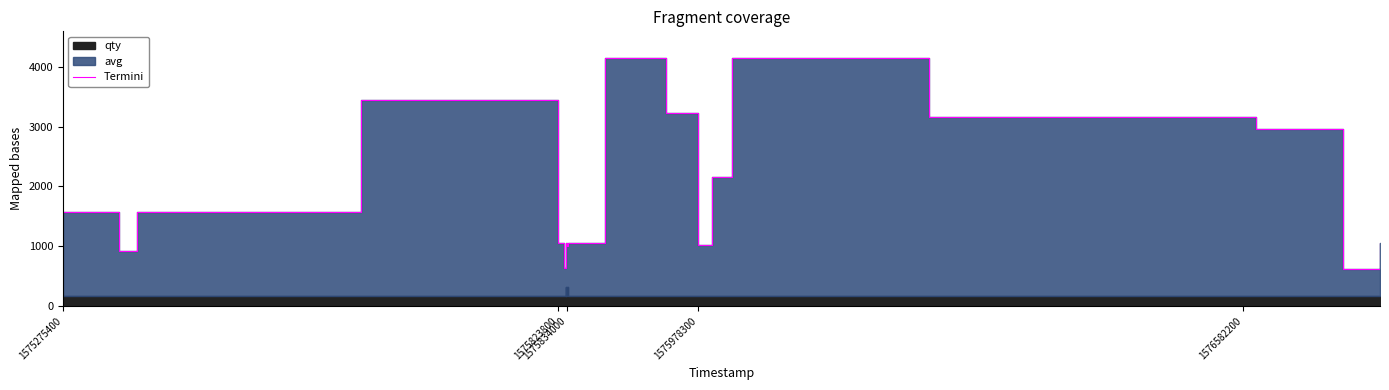

What is the label of the 2nd point from the left?

1575823800